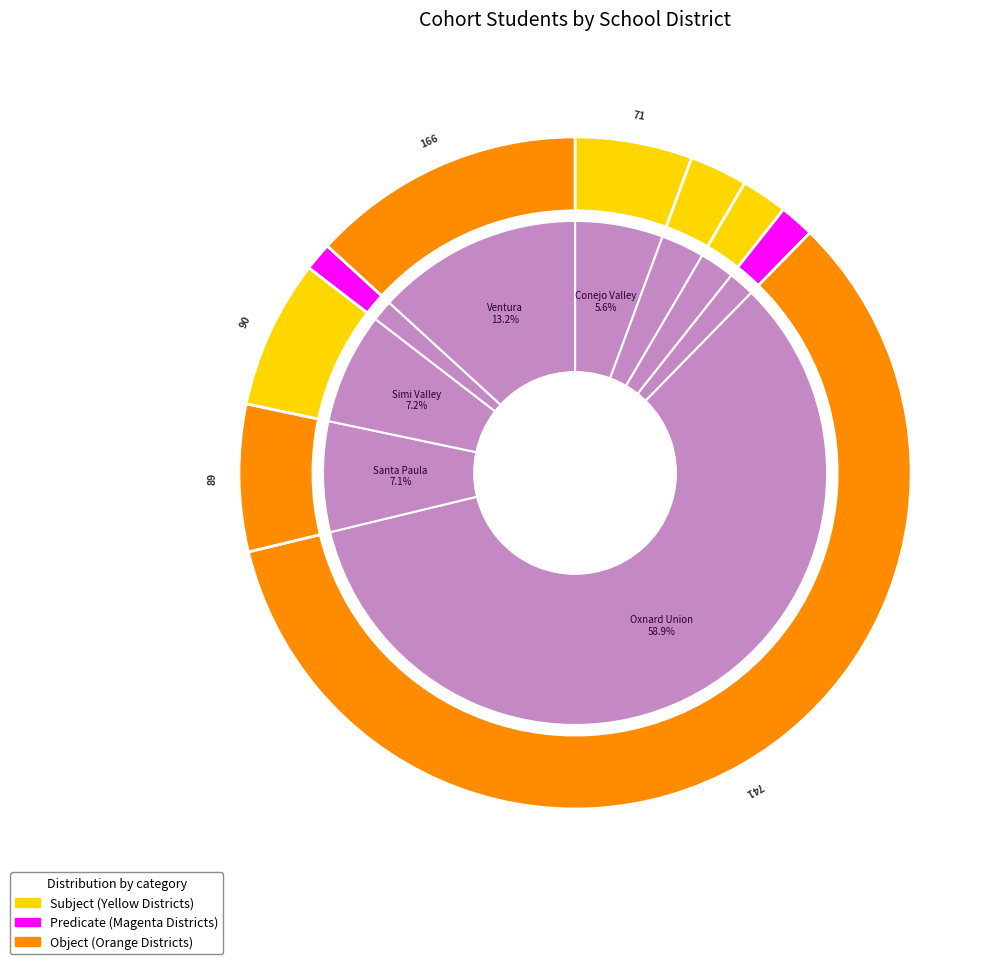

To the nearest percent, what is the combined percentage of Santa Paula Unified and Ojai Unified?

9%